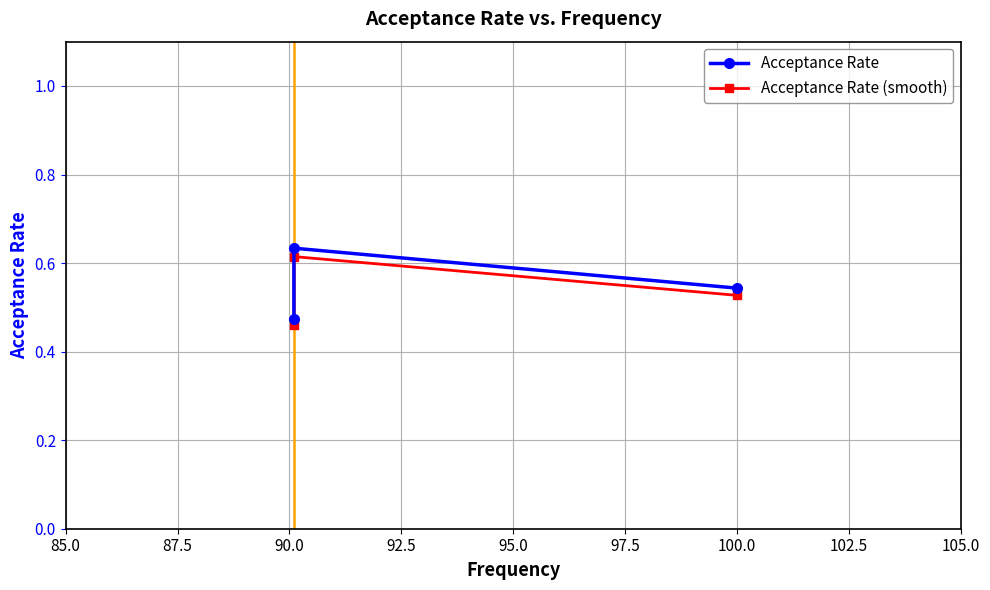

Which series has the largest total across all categories?

Acceptance Rate